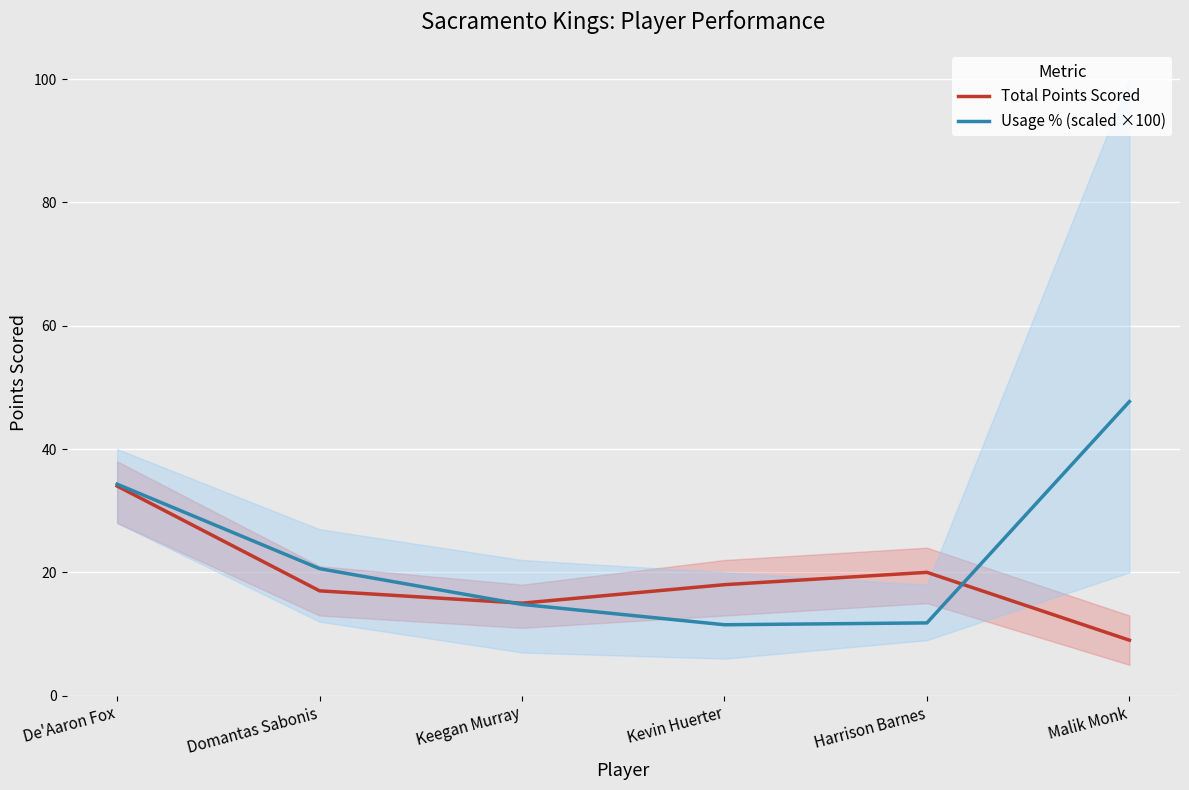

What is the label of the 2nd point from the left?

Domantas Sabonis